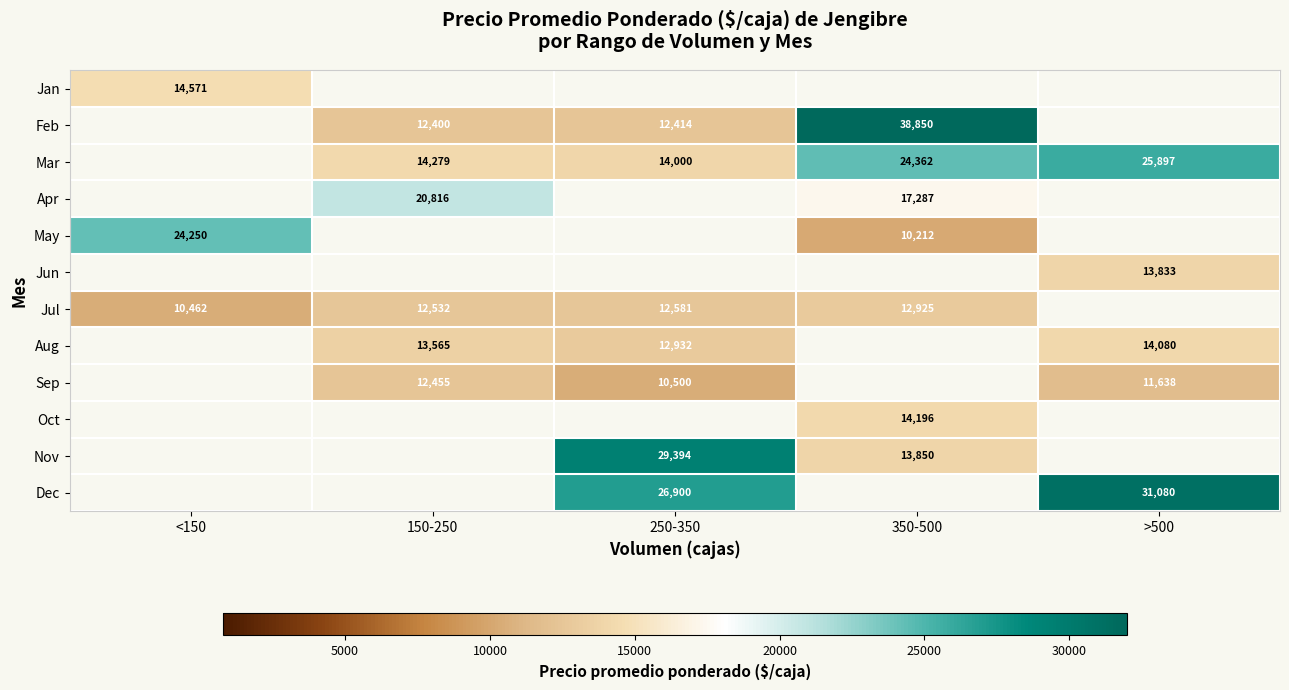

Is it true that Mar equals 14279 at 150-250?

True